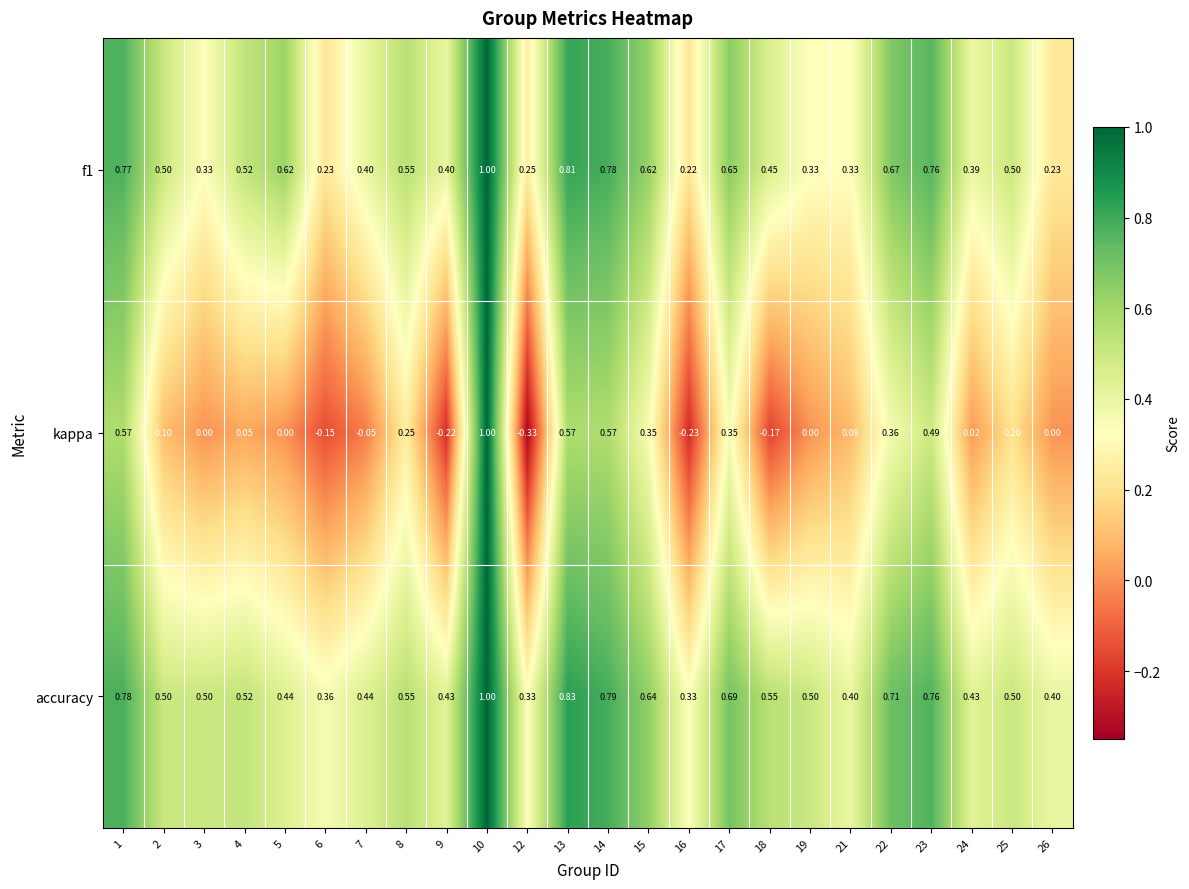

Which series has the largest total across all categories?

accuracy